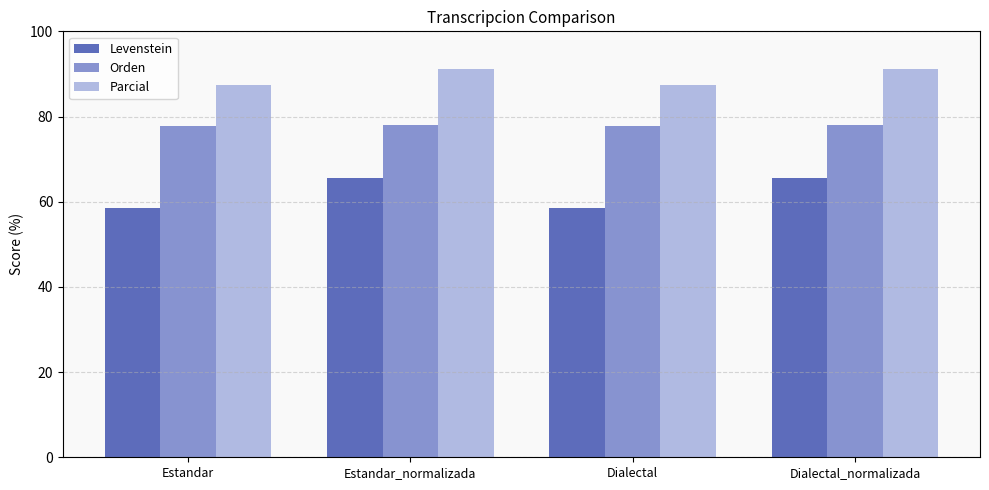

Which series has the largest total across all categories?

Parcial